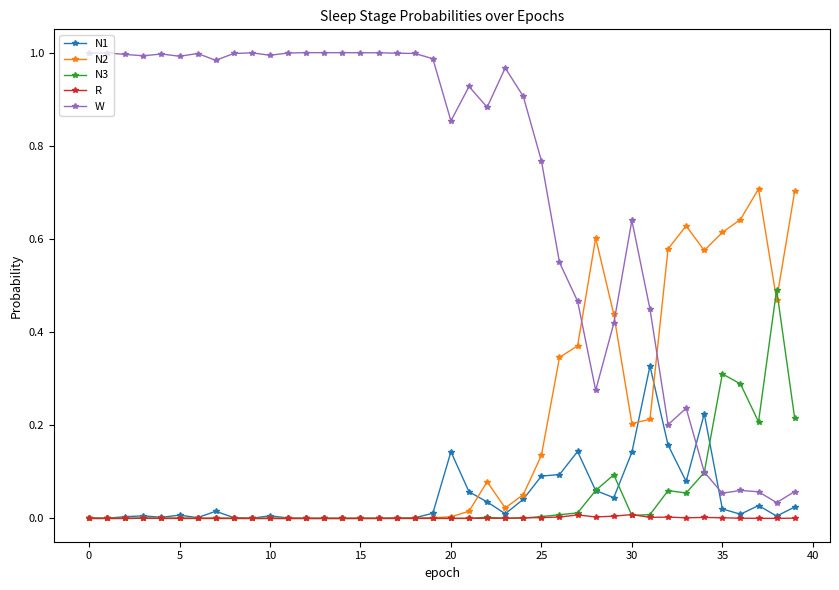

List the series in order of their peak value, highest first.

W, N2, N3, N1, R